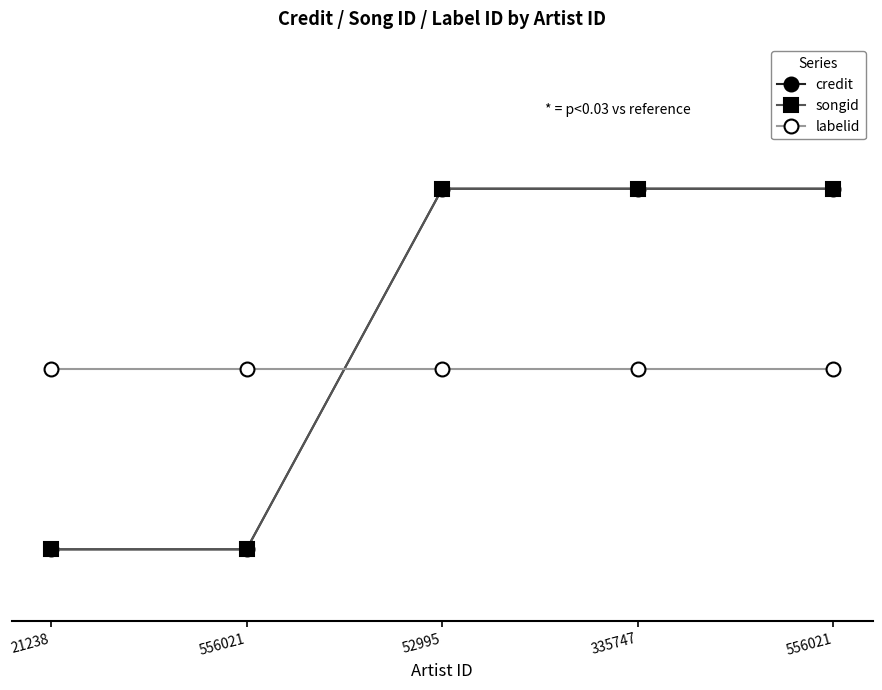

Reading left to right, list all the values displayed in this chart.

credit: 21238=0.1	556021=0.1	52995=0.6	335747=0.6	556021=0.6
songid: 21238=0.1	556021=0.1	52995=0.6	335747=0.6	556021=0.6
labelid: 21238=0.3	556021=0.3	52995=0.3	335747=0.3	556021=0.3